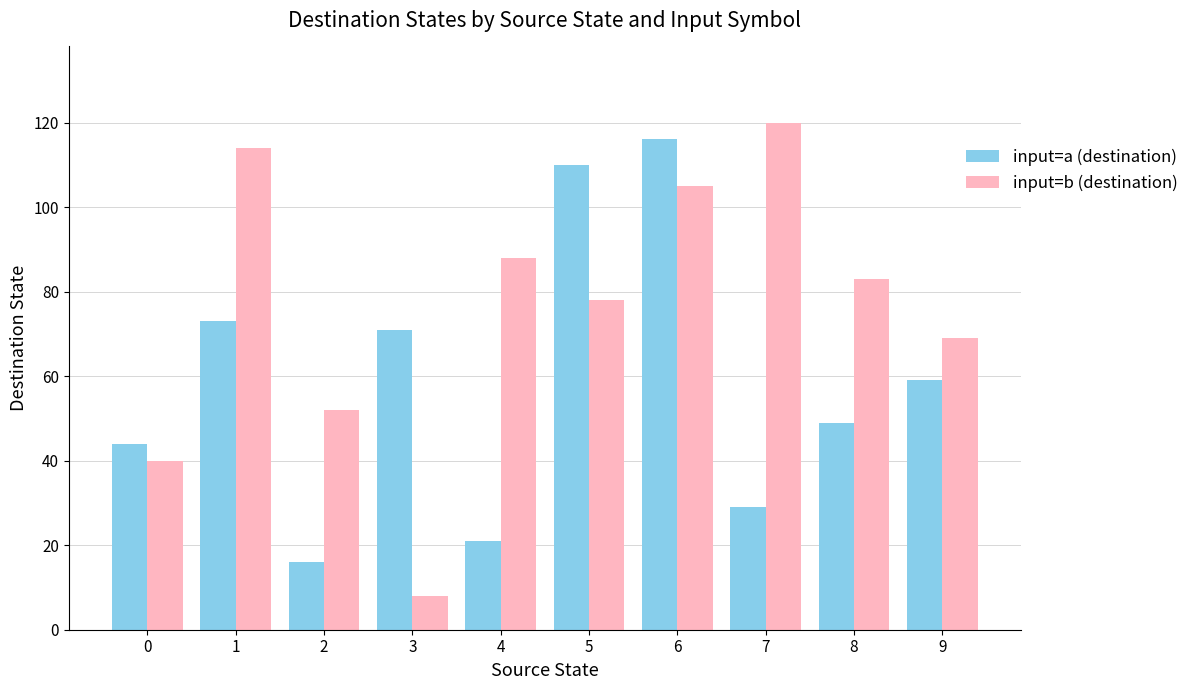

Which series has the largest range (max minus min)?

input=b (destination)